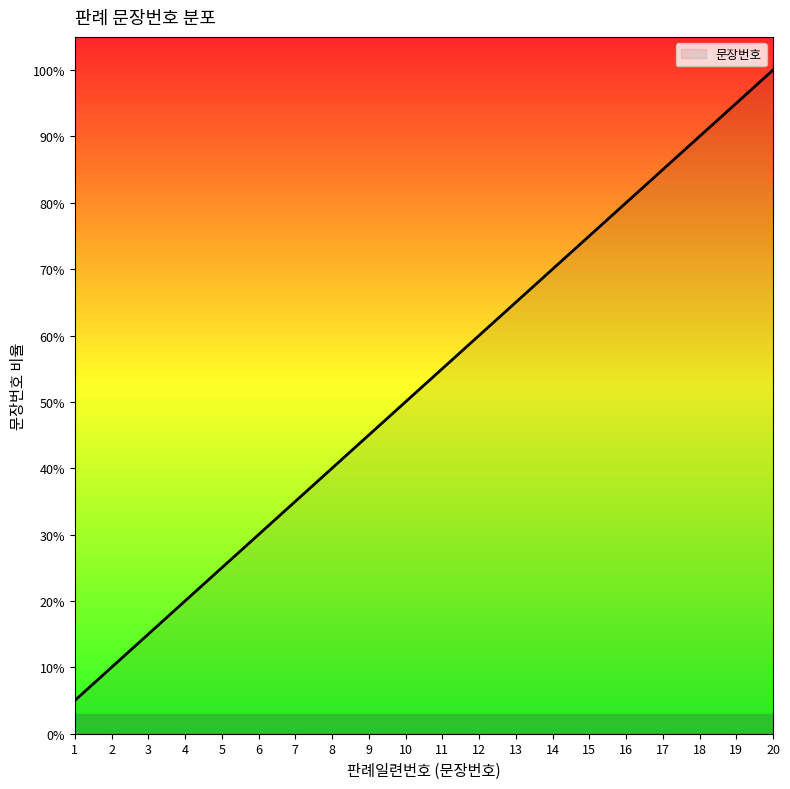

How many values are below 55?

10